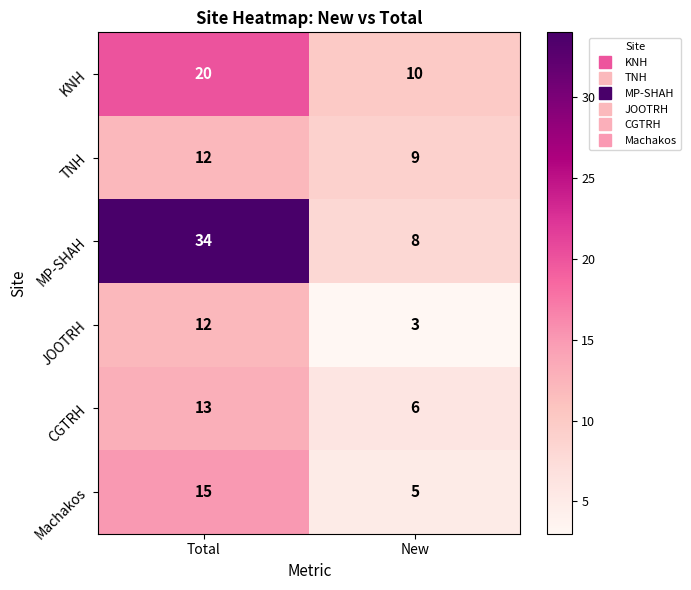

Which series has the largest range (max minus min)?

MP-SHAH